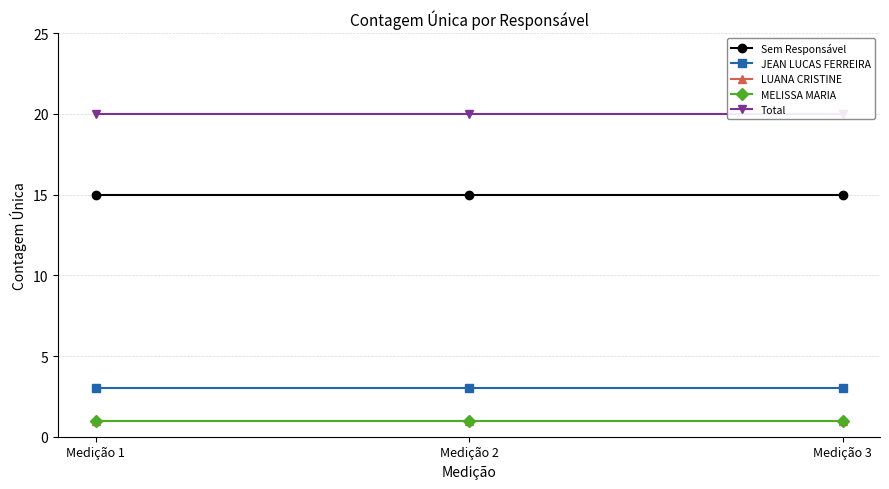

Which category has the highest value across all series?

Medição 1